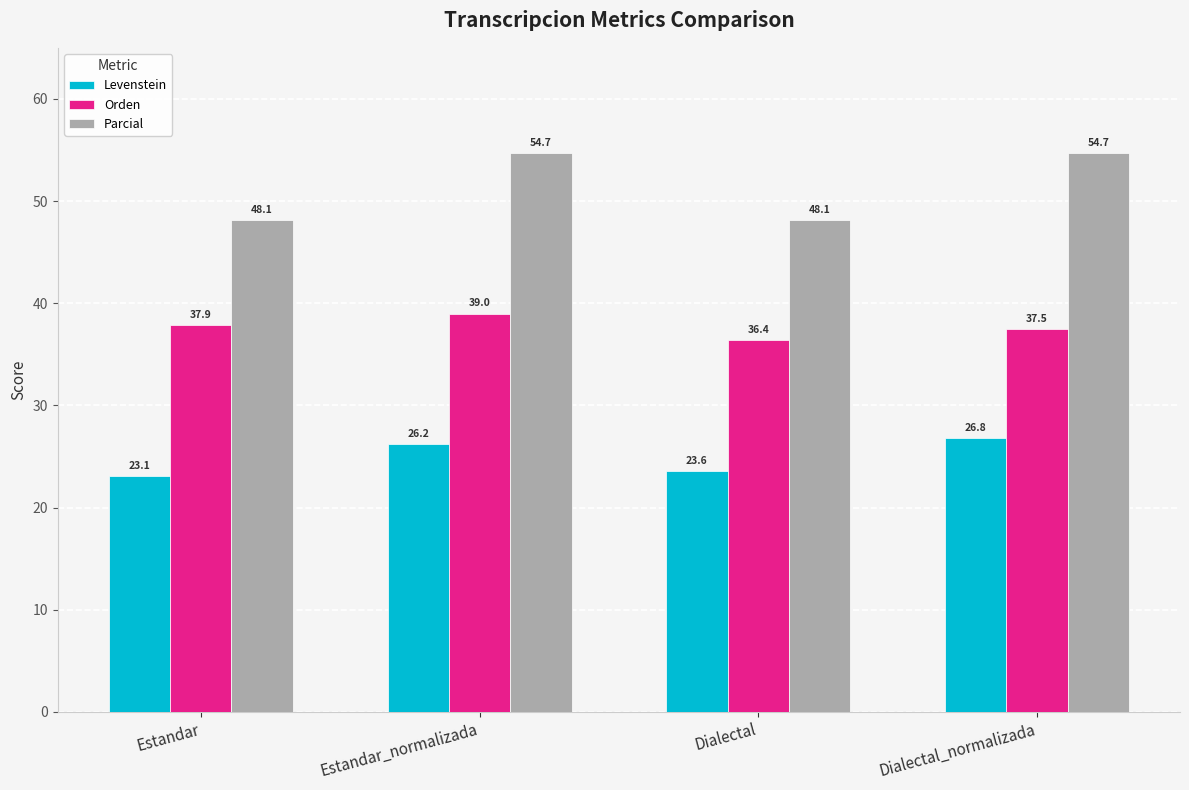

What is the total value across all series at Dialectal_normalizada?

119.0